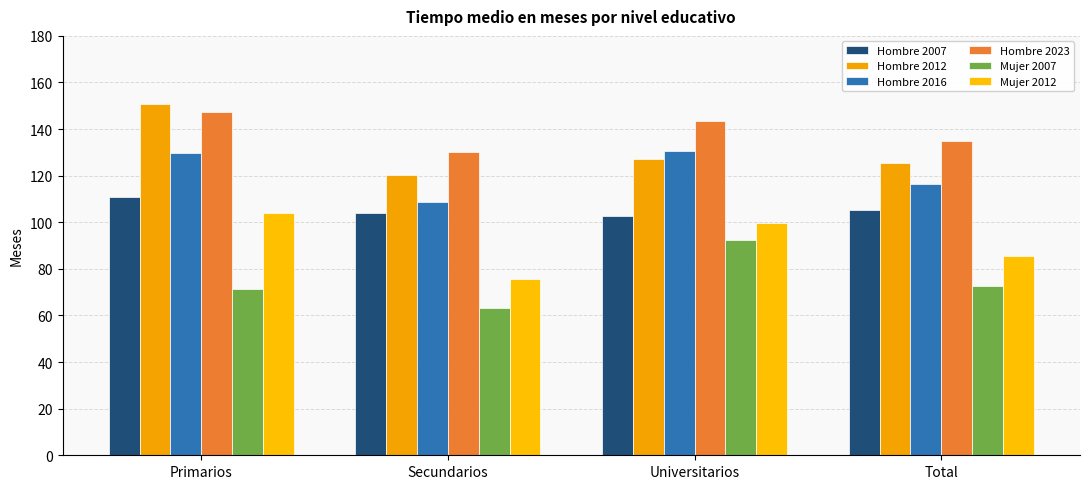

Are the bars horizontal?

No